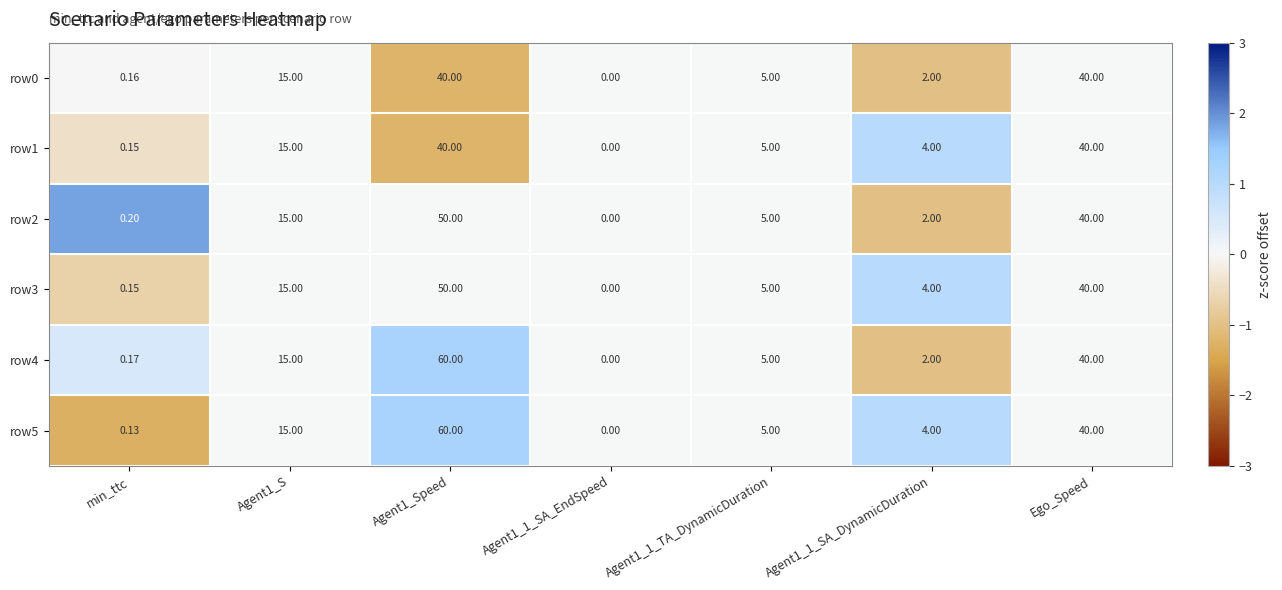

What is the greatest value displayed?

60.0